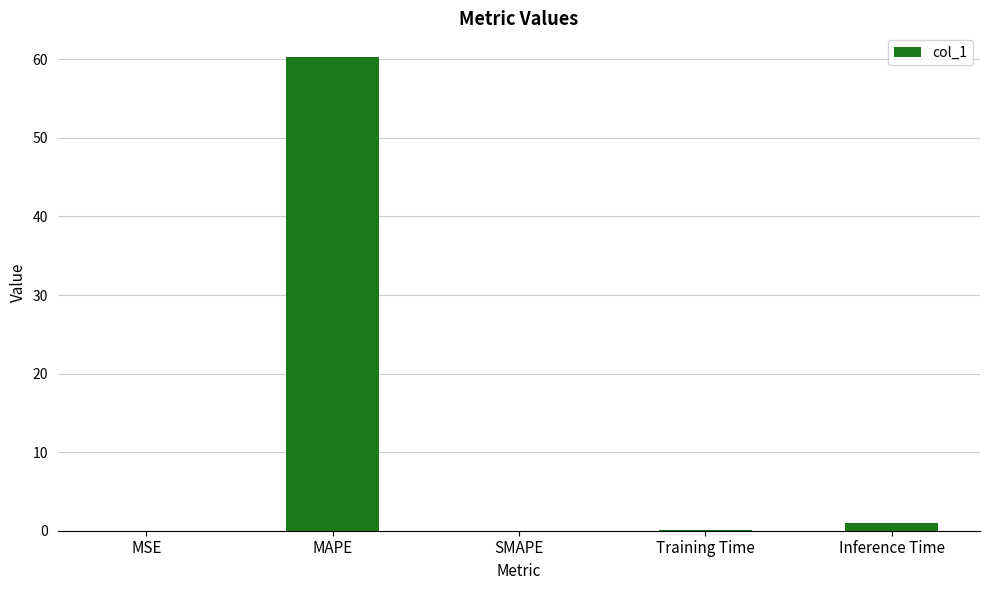

At which category does the chart reach its peak across all series?

MAPE